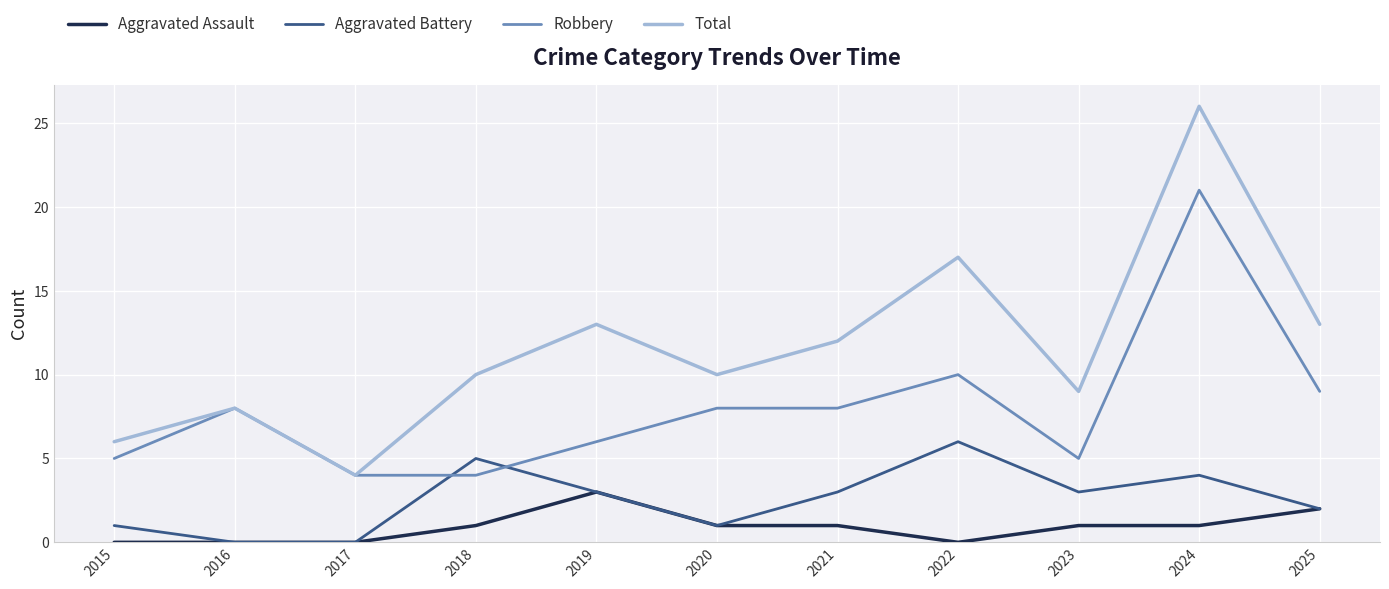

What is the approximate value of Robbery at 2019, to the nearest 5?

5